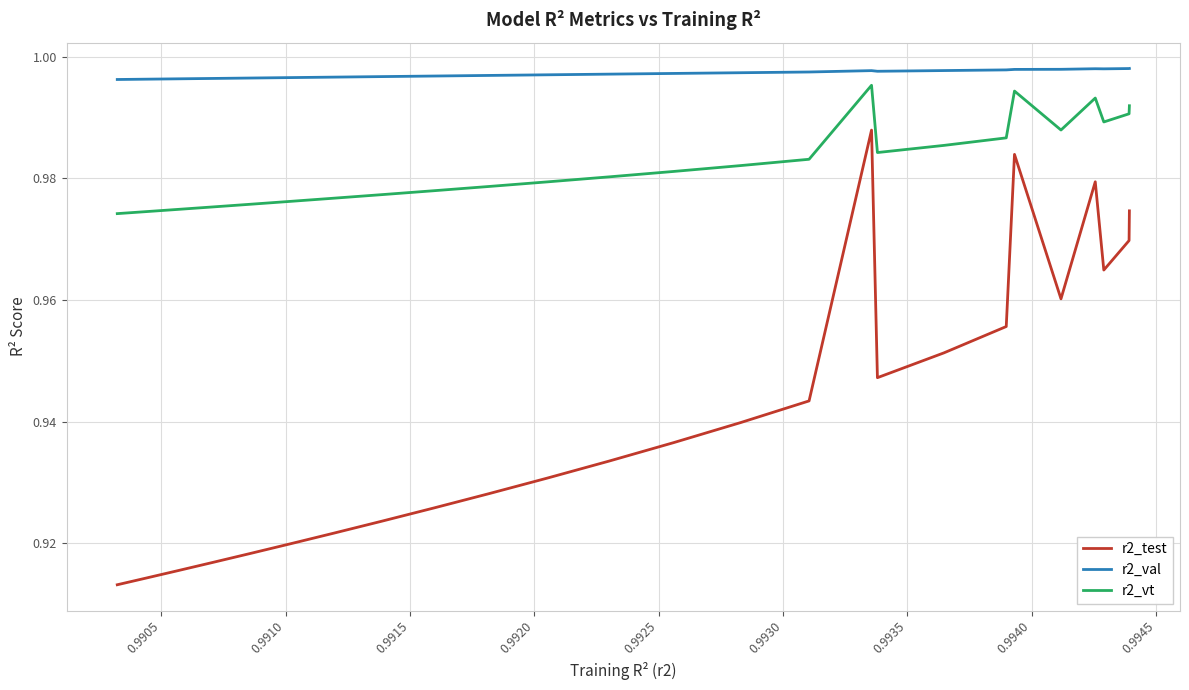

Rank the series by their average value, from highest to lowest.

r2_val, r2_vt, r2_test